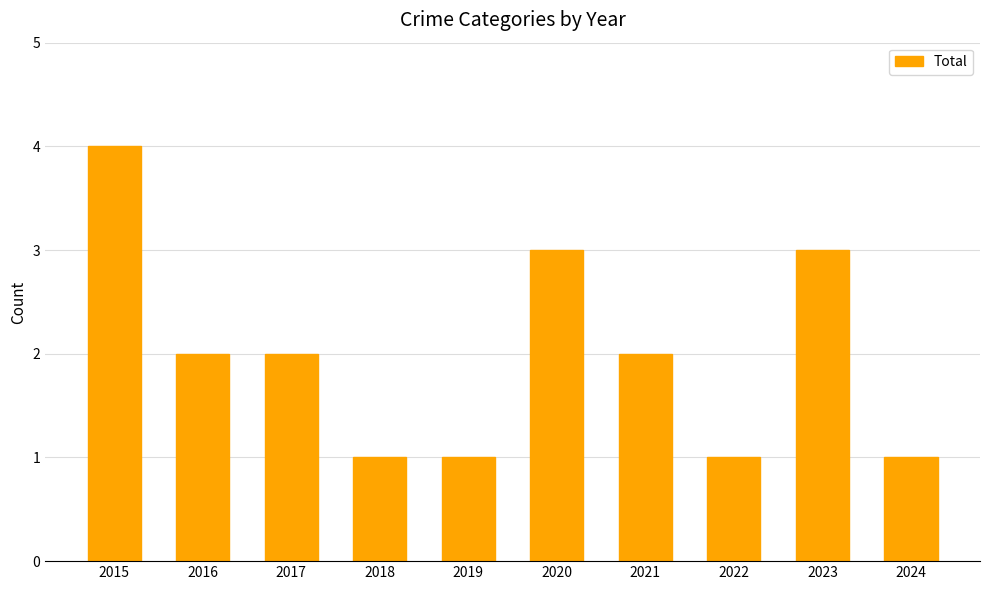

Where does the data first go above 2?

2015